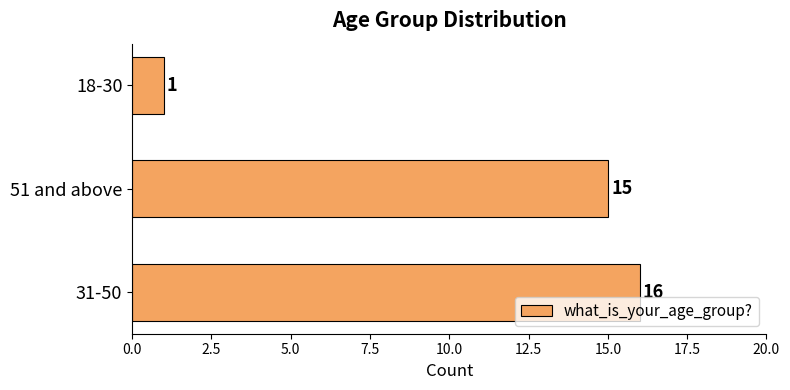

Is it true that the value at 31-50 is 16?

True